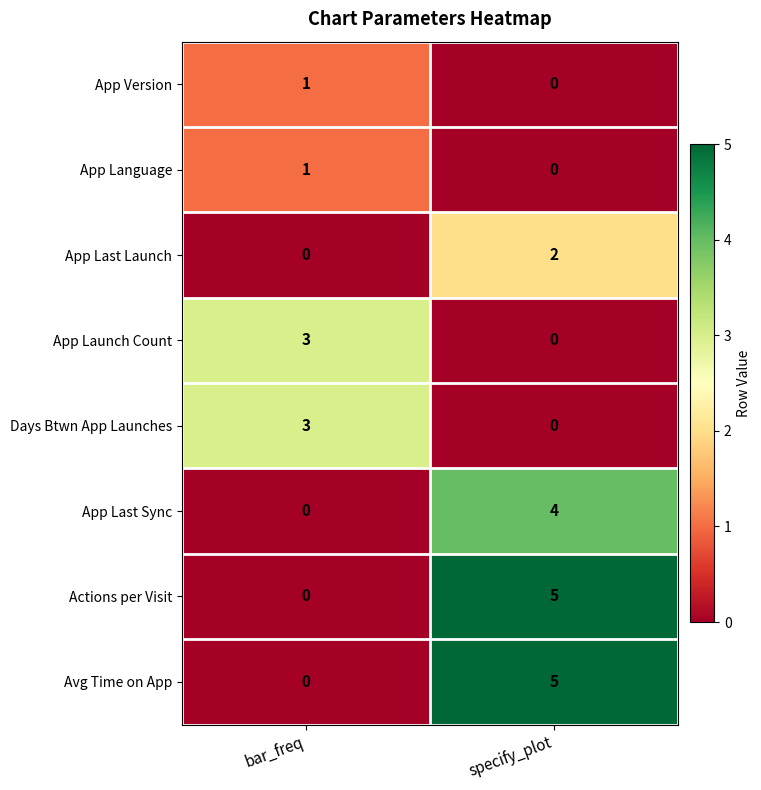

At which label does App Version reach its minimum?

specify_plot